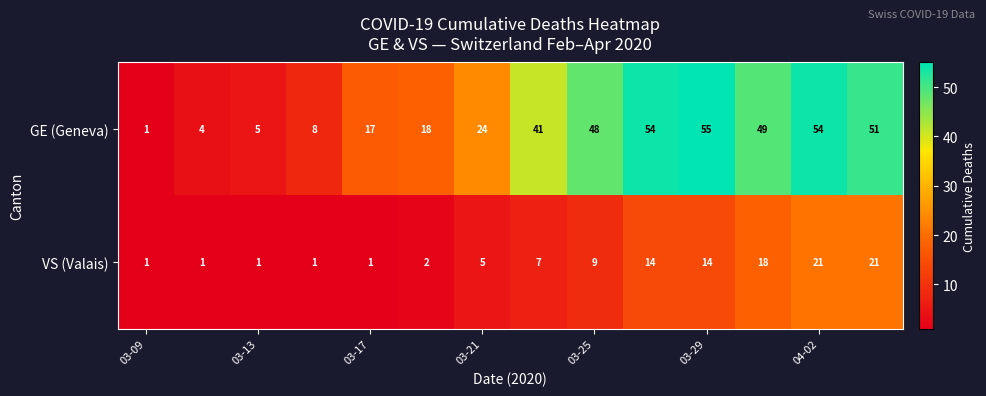

What is the difference between the maximum and minimum values in the VS (Valais) series?

20